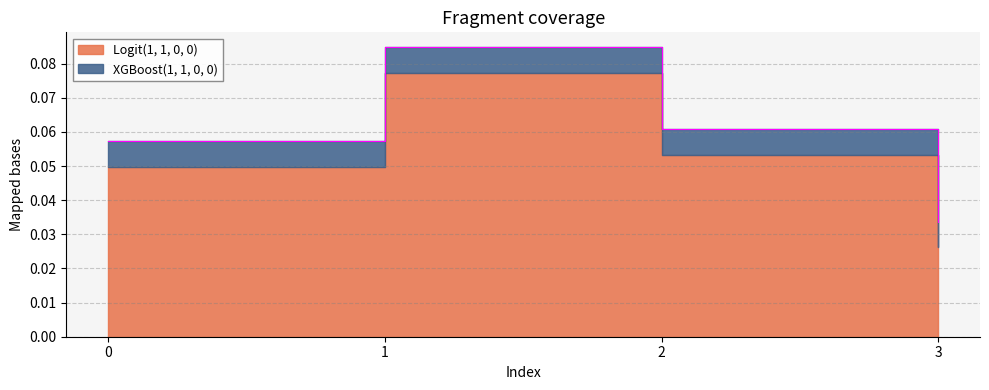

How many points are higher than both their immediate neighbors (excluding endpoints)?

1